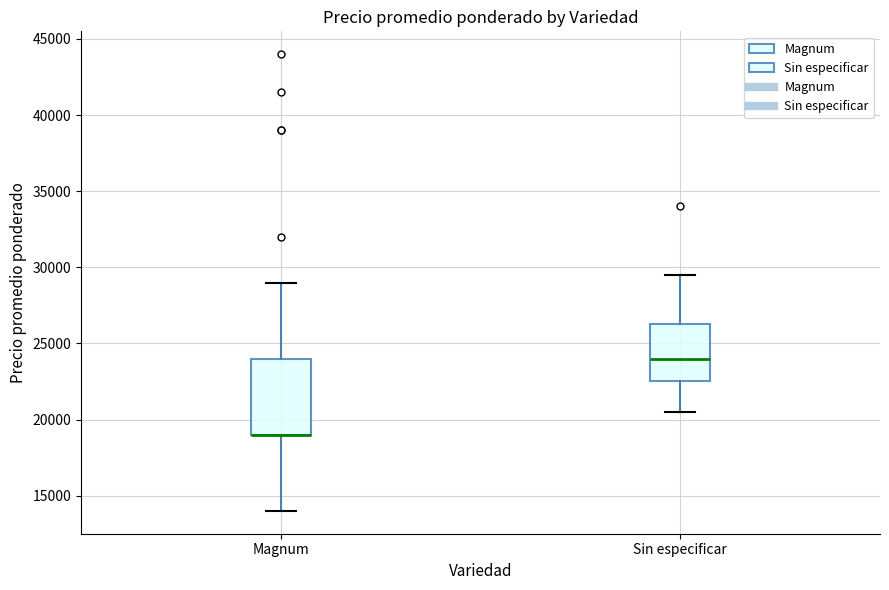

Reading left to right, transcribe this box plot: for each box, give where its median line is, the range the box spans, and where its two whiskers end, as read against the y-axis. The values are not printed on the chart, so give them approximately, as read against the axis.

Magnum: median 19000 (drawn on the box's lower edge), box 19000 to 24000, whiskers 14000 to 29000
Sin especificar: median 24000, box 22500 to 26500, whiskers 20500 to 29500